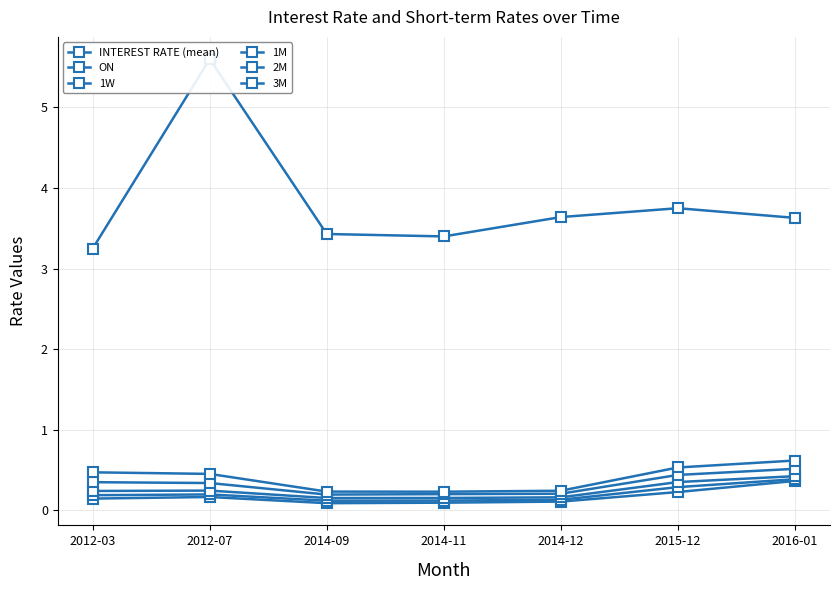

True or false: 3M and INTEREST RATE (mean) cross at least once.

False